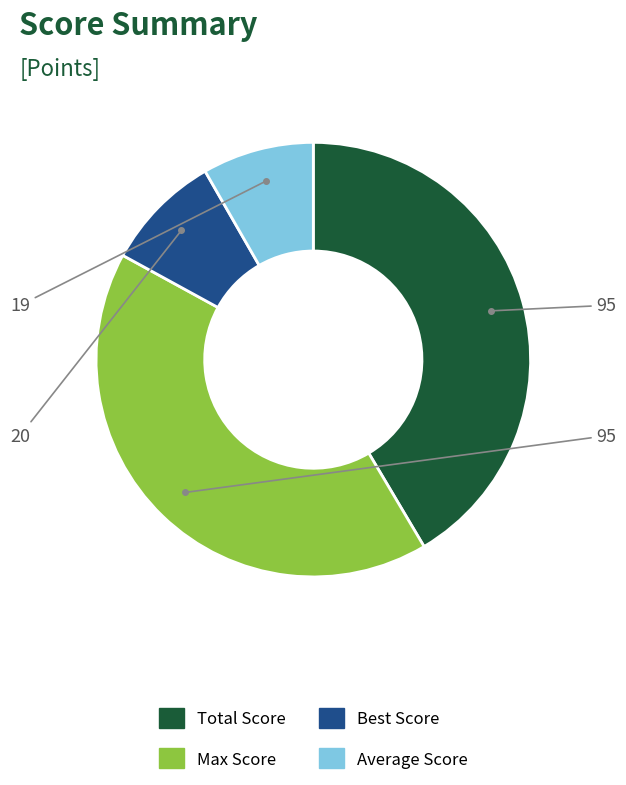

Does Total Score account for over 50% of the chart?

No